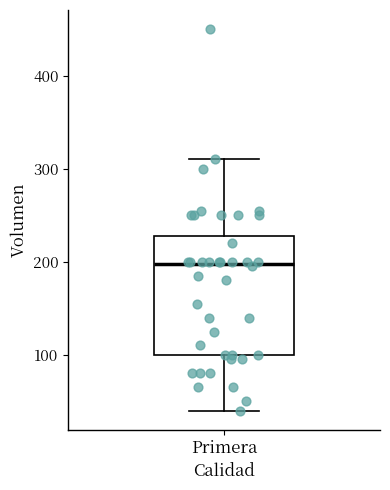

Read this box plot against the y-axis: the position of the median line, the range covered by the box, and the ends of both whiskers. The values are not printed on the chart, so give them approximately, as read against the axis.

median 200, box 100 to 230, whiskers 40 to 310